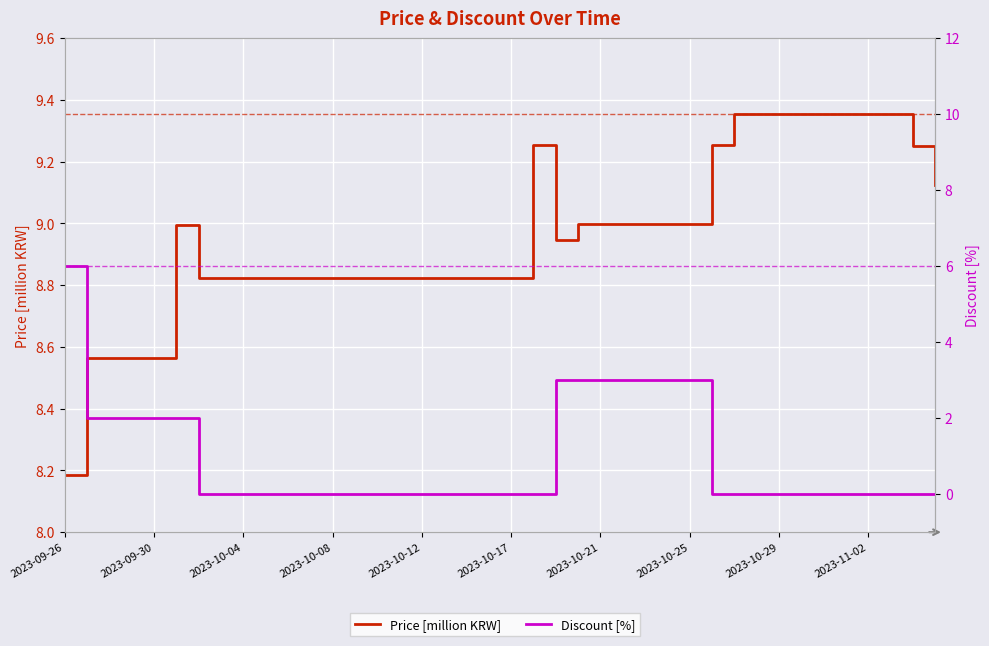

How many data points does each series have?

40